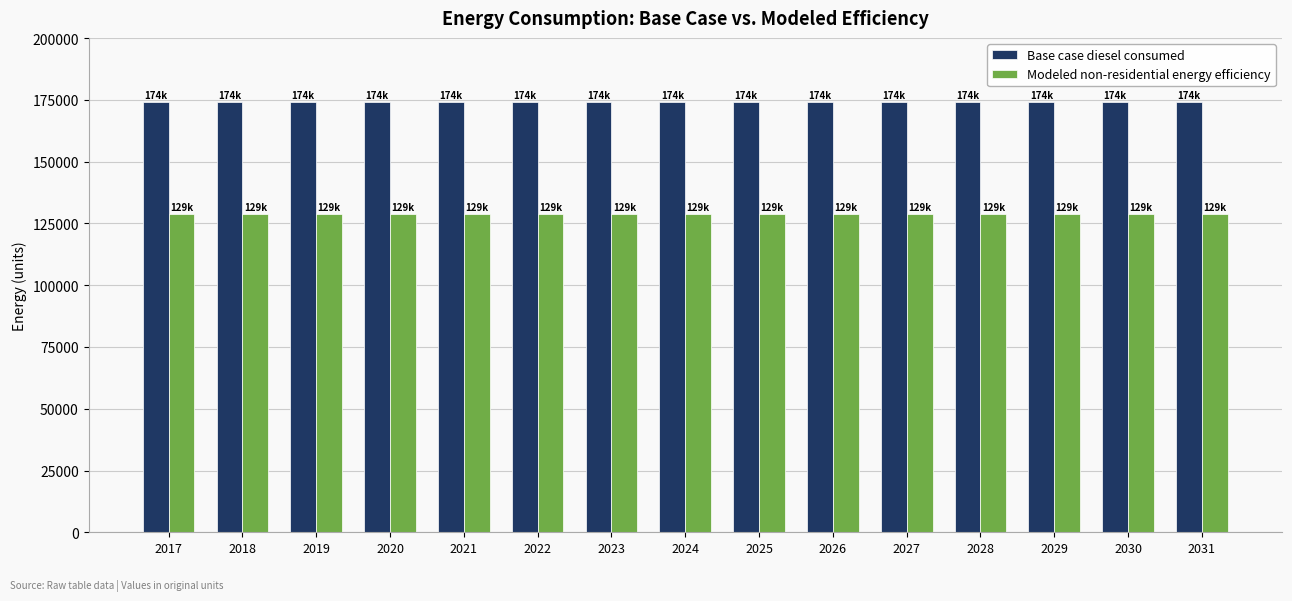

Is it true that Base case diesel consumed equals 174016.4 at 2029?

True